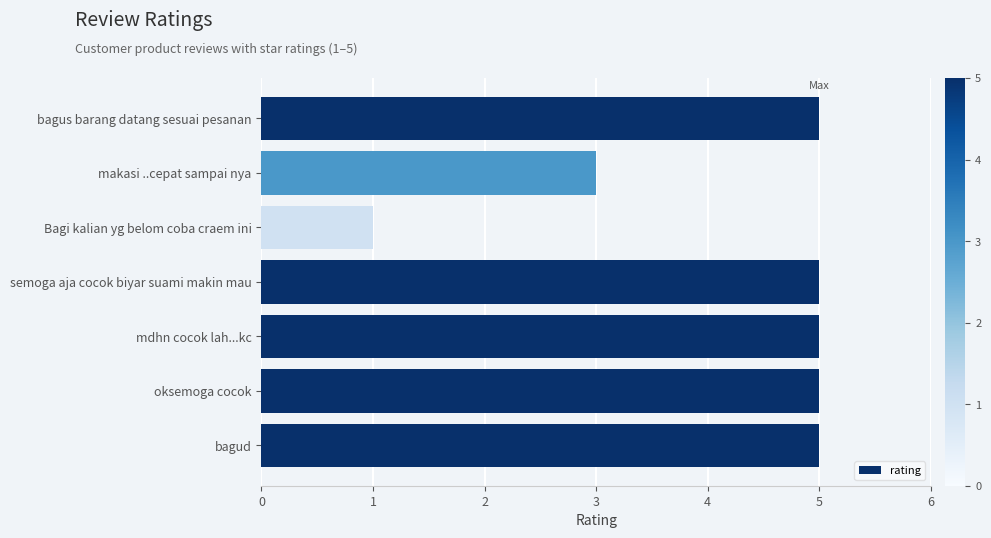

How many data points are less than 5?

2